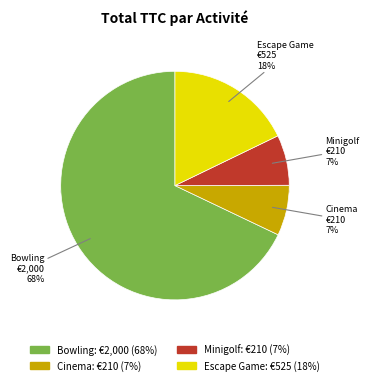

What percentage is the Cinema slice, to the nearest percent?

7%